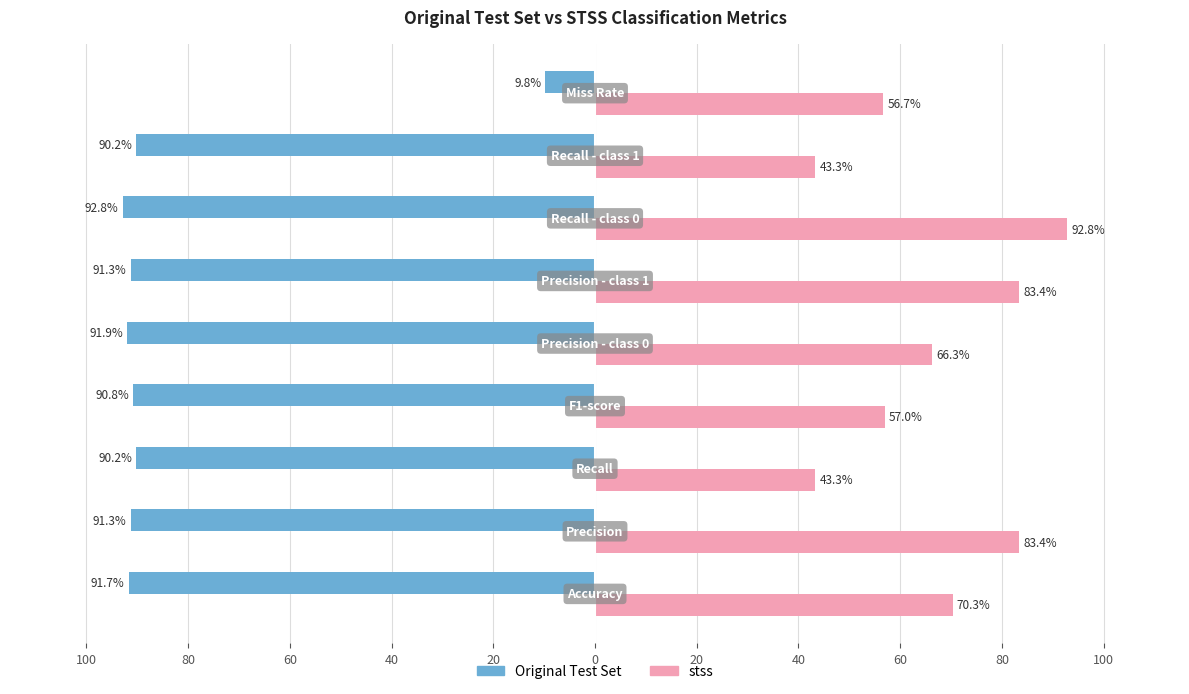

Reading right to left, extract all data points from this chart.

Original Test Set: -9.8	-90.2	-92.8	-91.3	-91.9	-90.8	-90.2	-91.3	-91.7
stss: 56.7	43.3	92.8	83.4	66.3	57.0	43.3	83.4	70.3